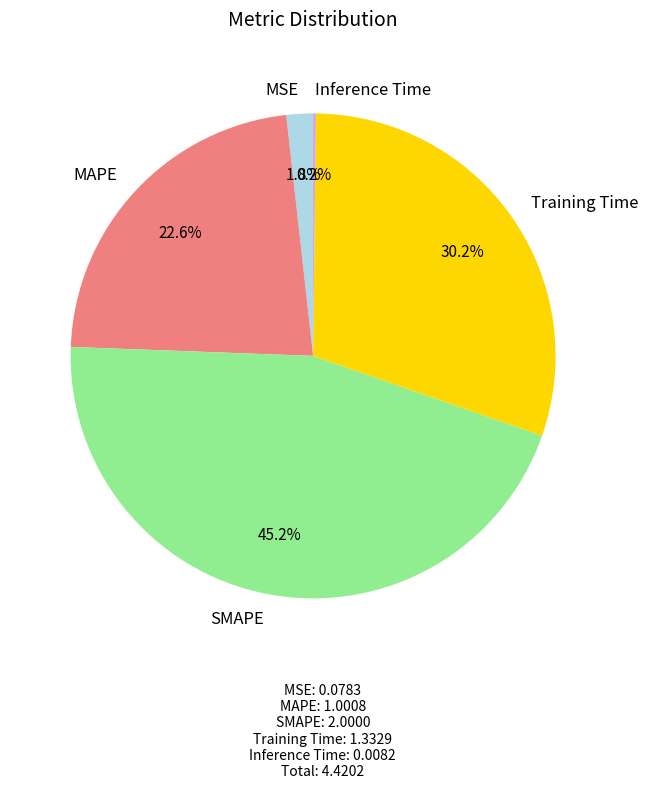

To the nearest percent, what is the difference between the MAPE and SMAPE slice percentages?

23%